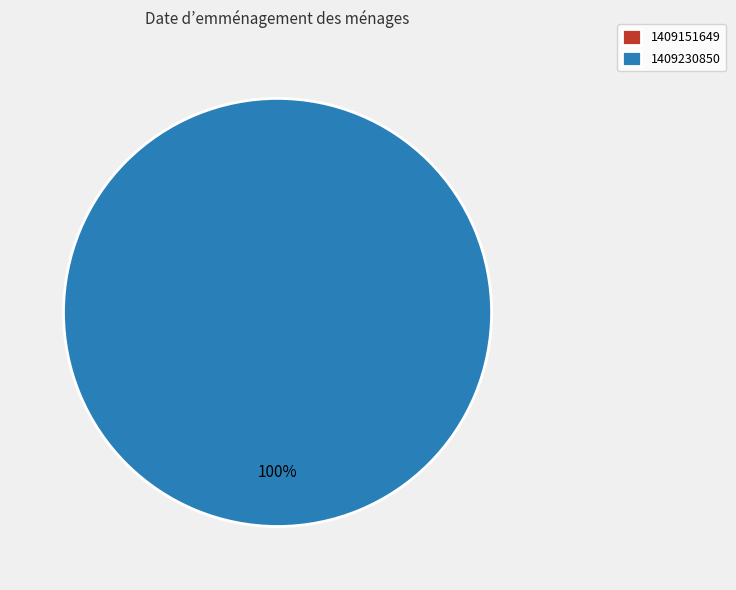

What is the smallest slice in the pie chart?

1409151649